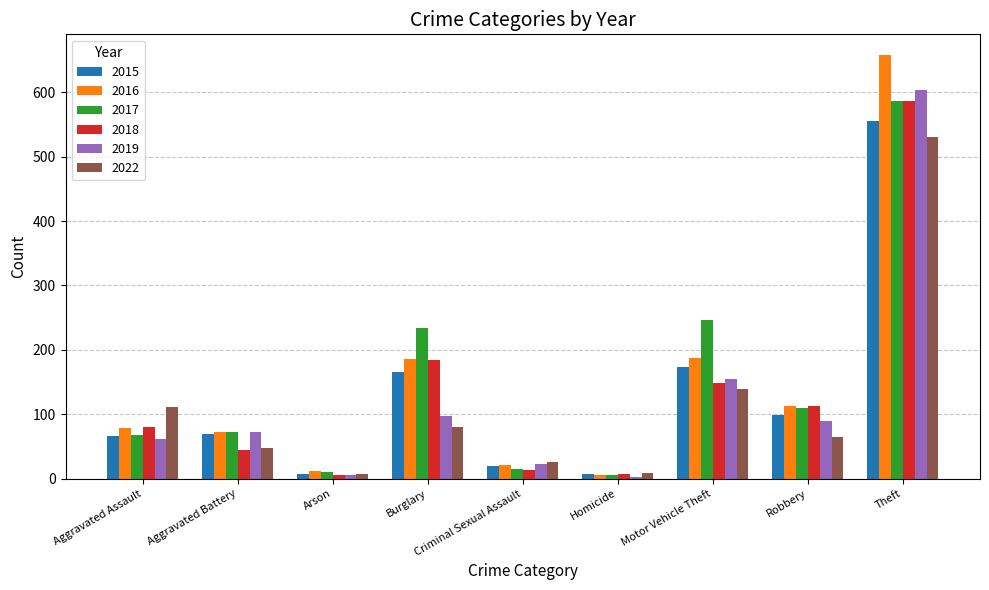

How many data points in 2015 are less than 69?

4